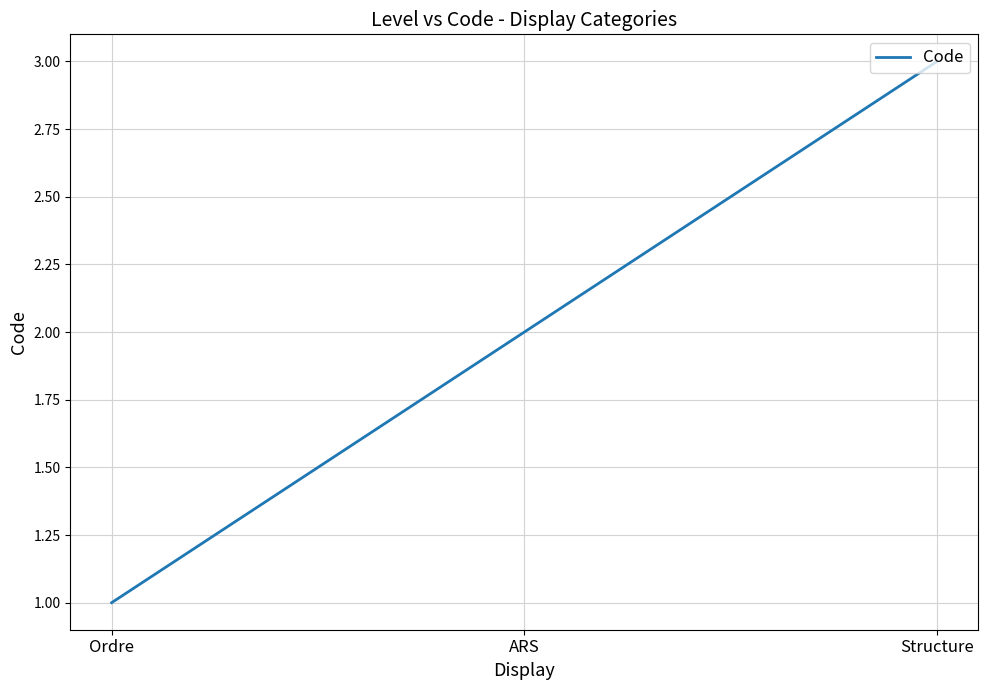

The chart shows a value of 0 at Ordre. True or false?

False